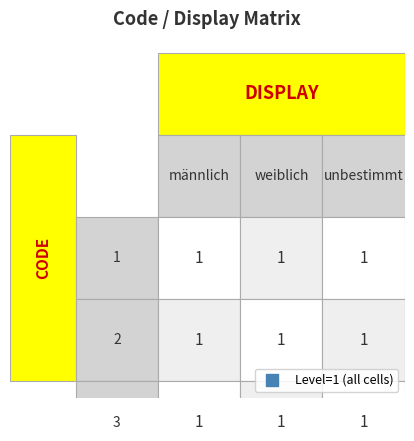

What is the minimum value for code_values?

1